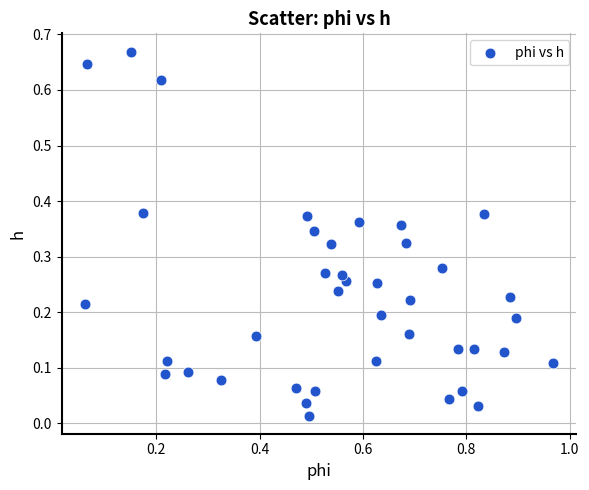

What is the range of X values (max minus min)?

0.9